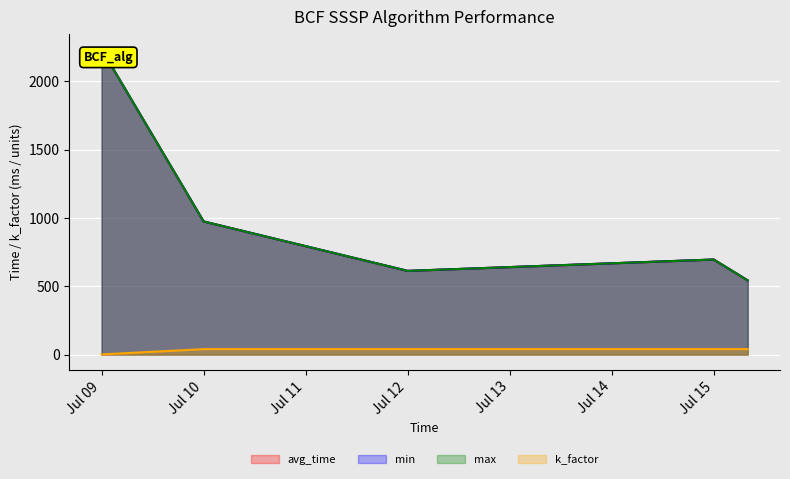

Between Jul 09 and Jul 12, which series saw the biggest shift?

avg_time